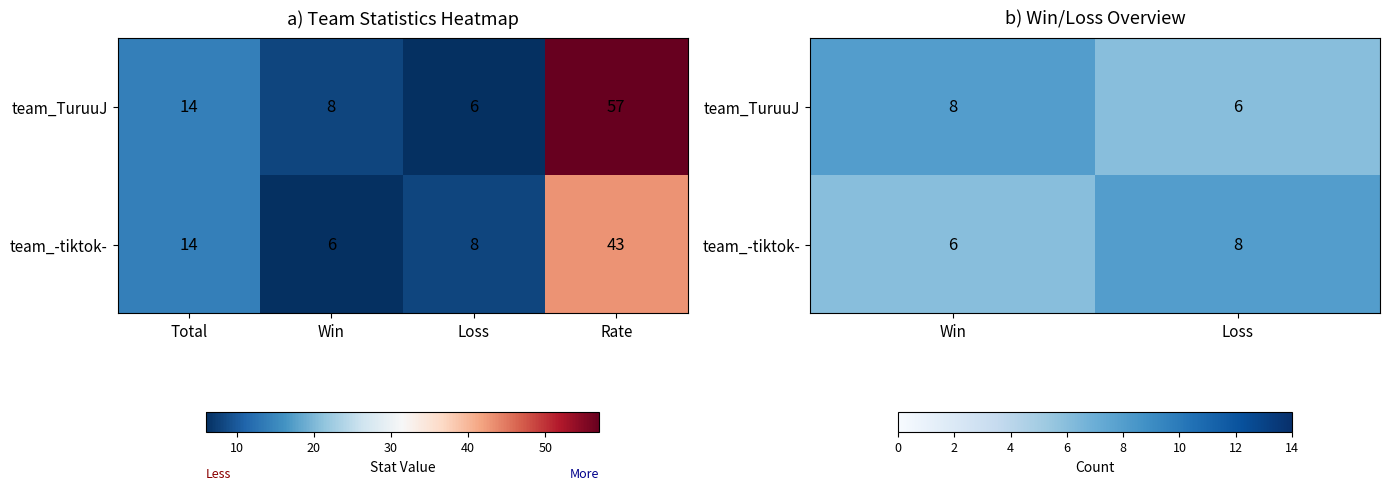

True or false: team_-tiktok- has a value of 3 at Loss.

False